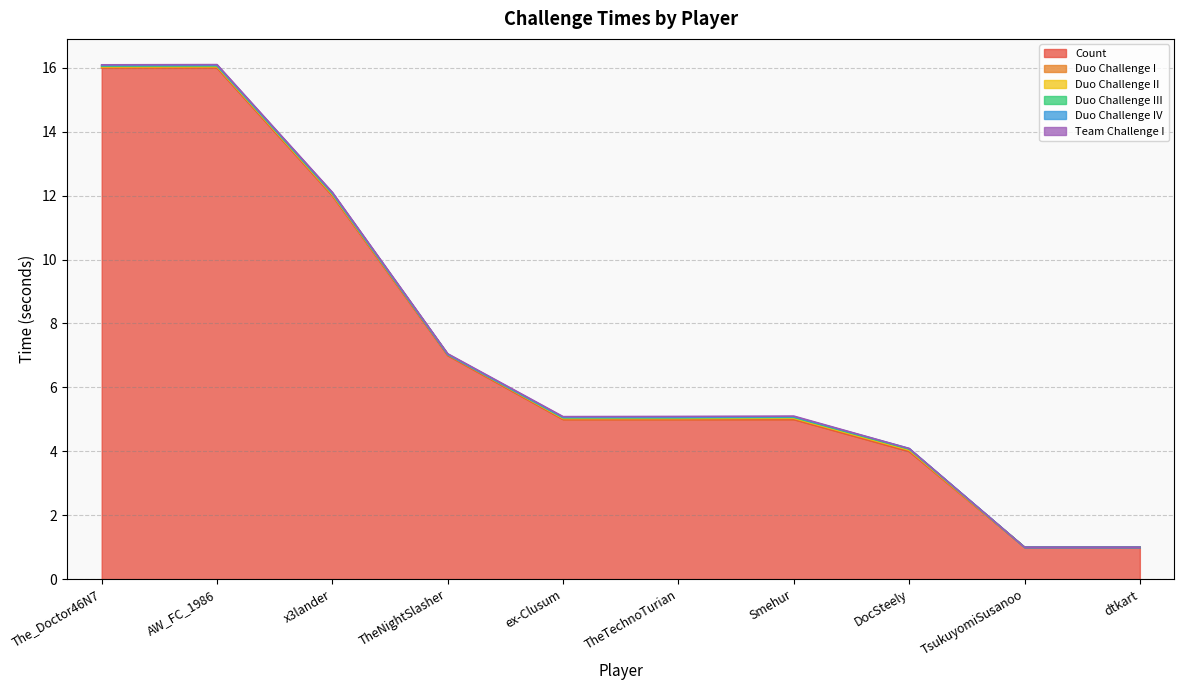

List the labels in order of Duo Challenge I value, smallest first.

TsukuyomiSusanoo, dtkart, ex-Clusum, TheTechnoTurian, The_Doctor46N7, TheNightSlasher, x3lander, Smehur, AW_FC_1986, DocSteely